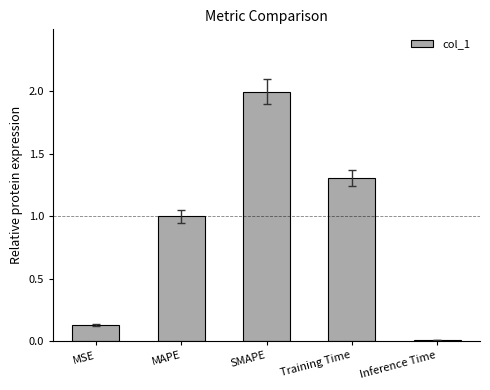

Read the value at MAPE.

1.0